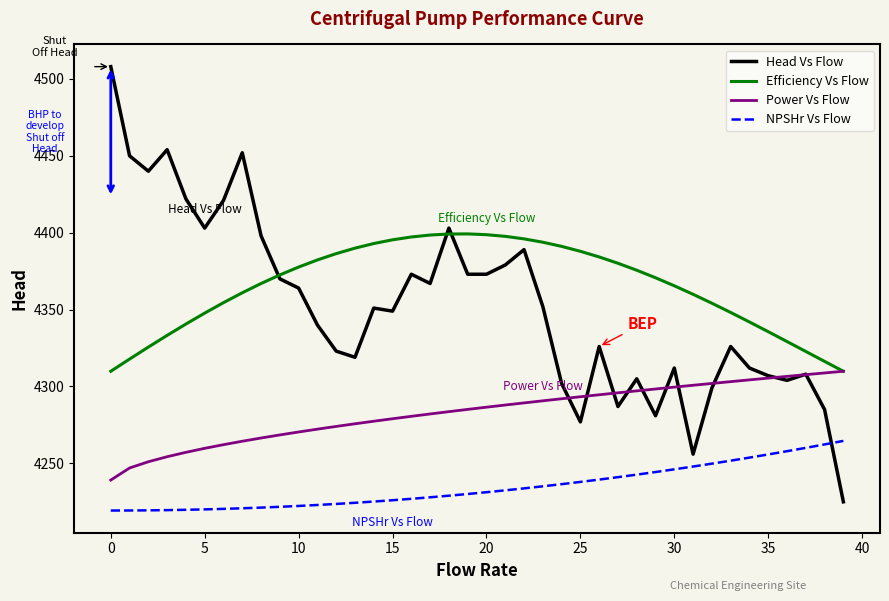

Rank the series by their maximum value, from lowest to highest.

NPSHr Vs Flow, Power Vs Flow, Efficiency Vs Flow, Head Vs Flow